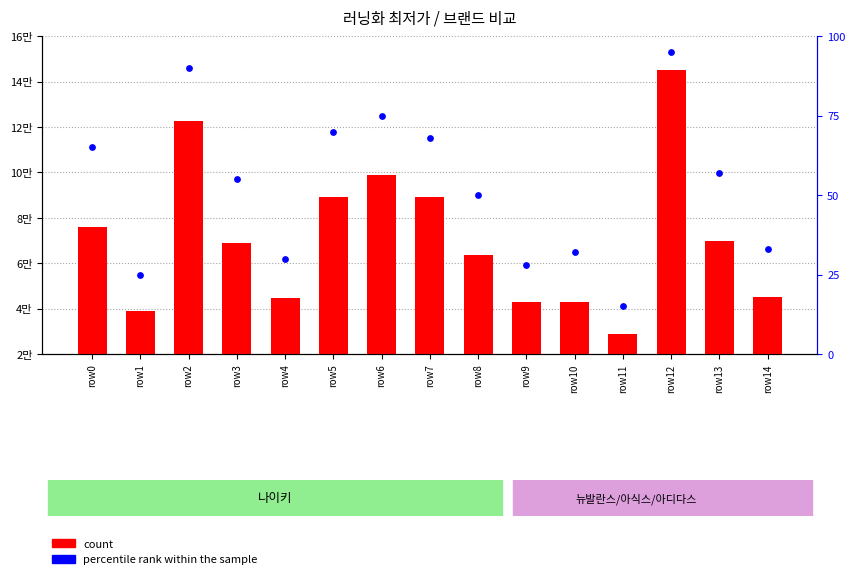

Which series contains the highest Y value?

count